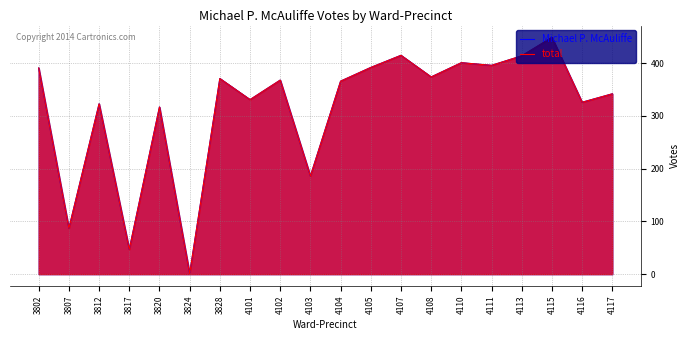

Which series has the largest range (max minus min)?

Michael P. McAuliffe